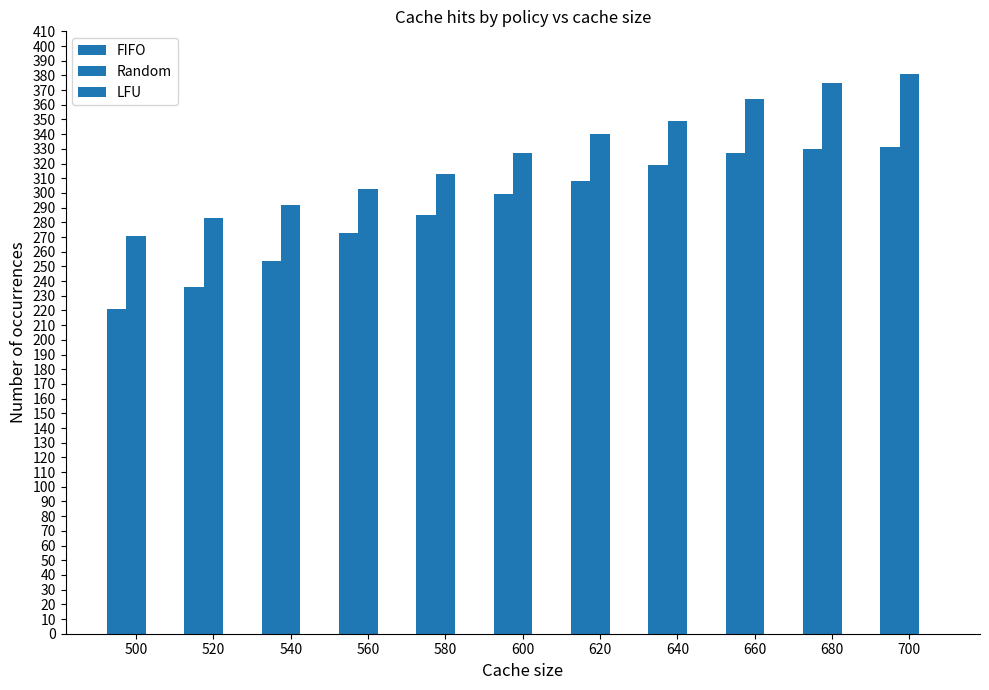

What is the value of the Random bar at the 2nd from the left?

283